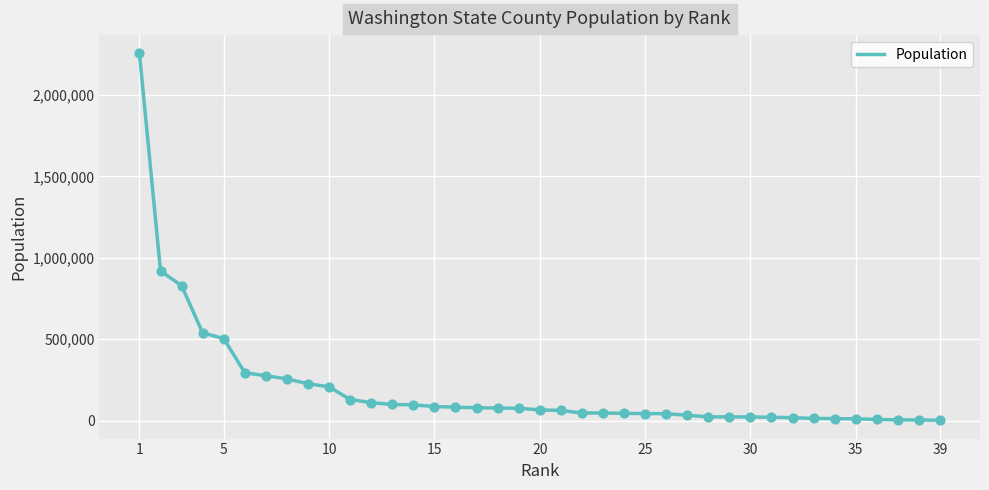

Does the chart have visible grid lines?

Yes